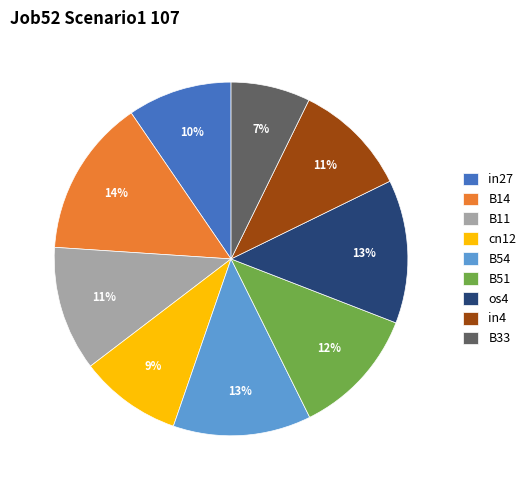

To the nearest percent, what percentage of the pie is in27?

10%